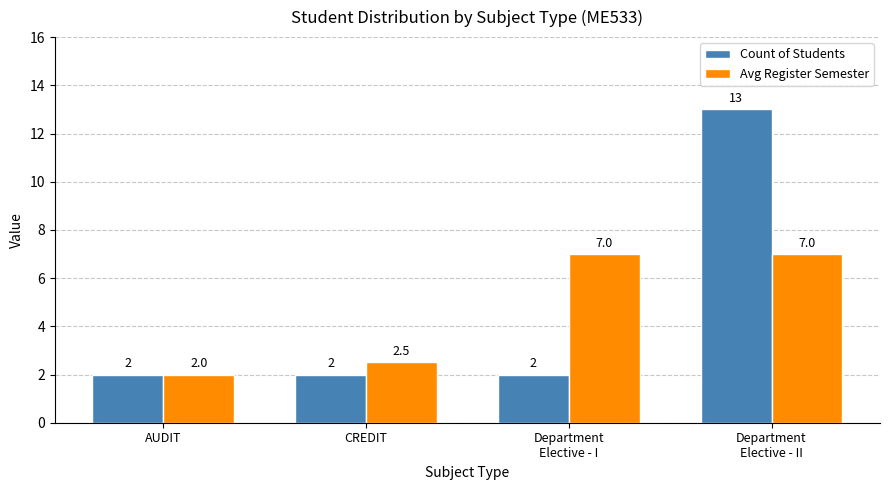

How many Avg Register Semester values are between 2 and 7?

4